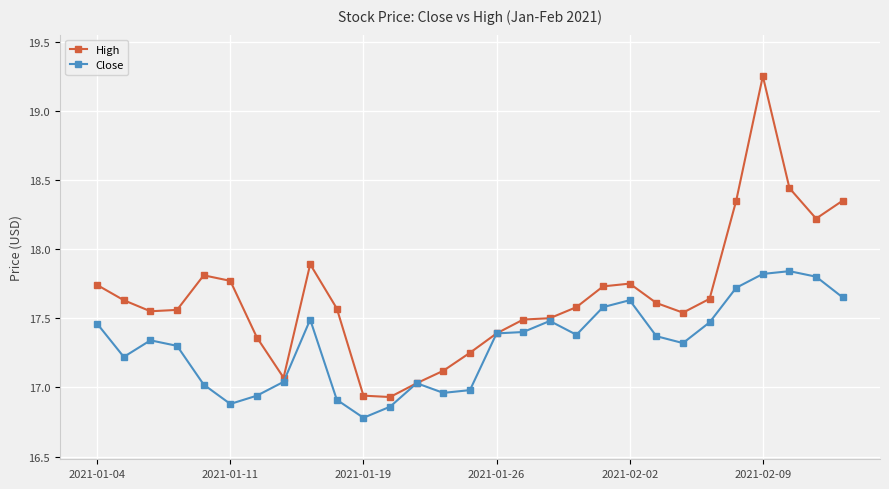

Rank the series by their average value, from highest to lowest.

High, Close